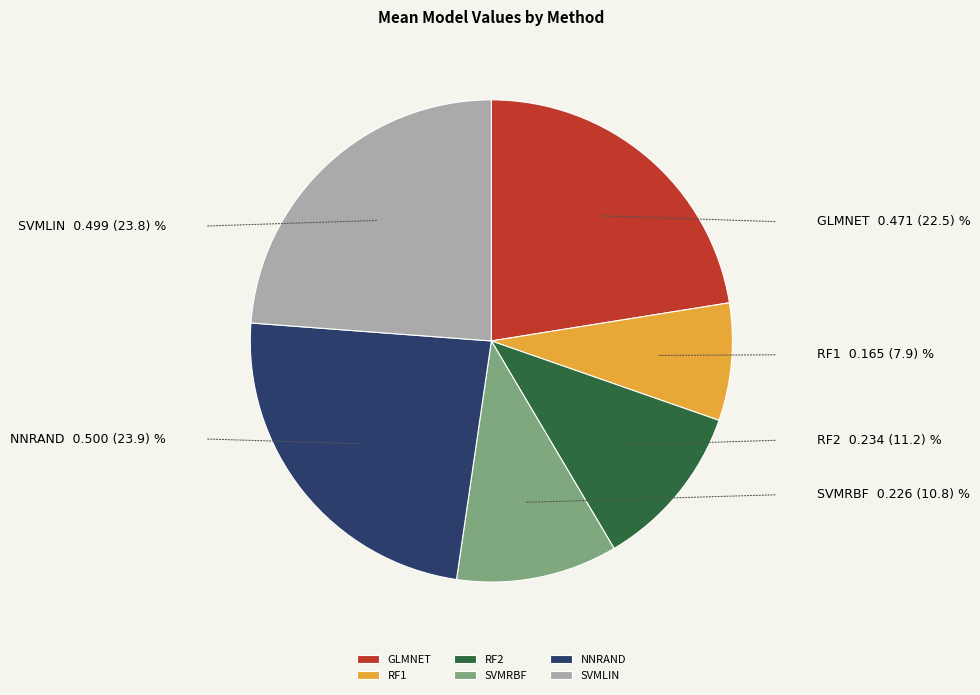

Is there a majority slice in this chart?

No